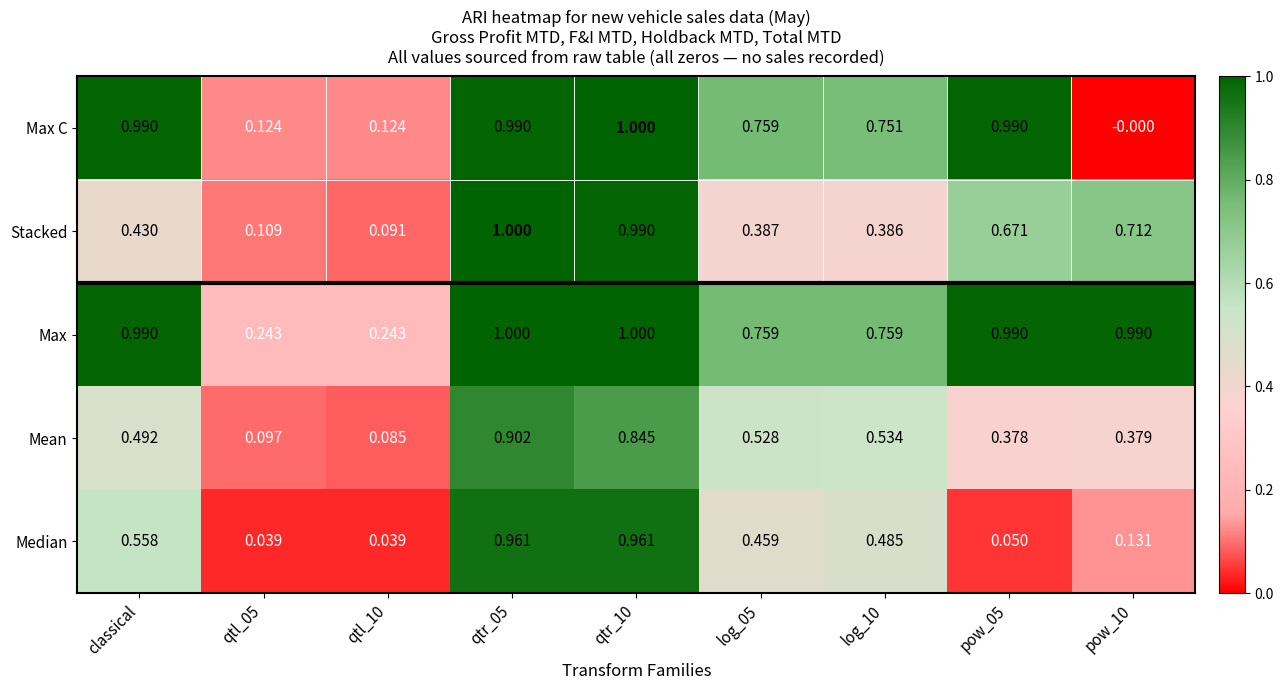

Is the value of Mean at pow_05 greater than the value of Median at qtl_10?

Yes